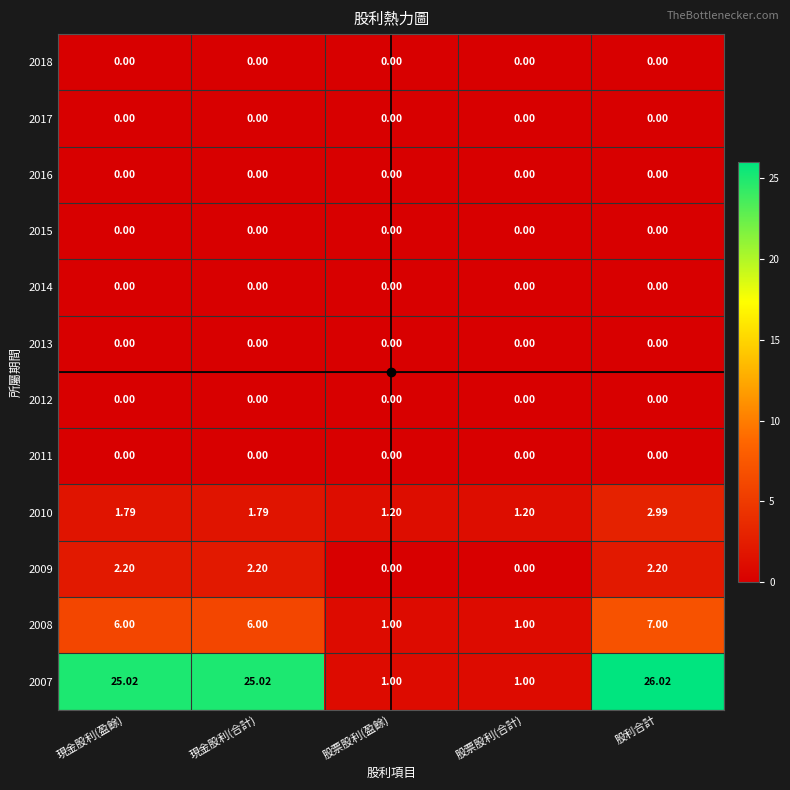

Which label corresponds to the largest value in the chart?

股利合計